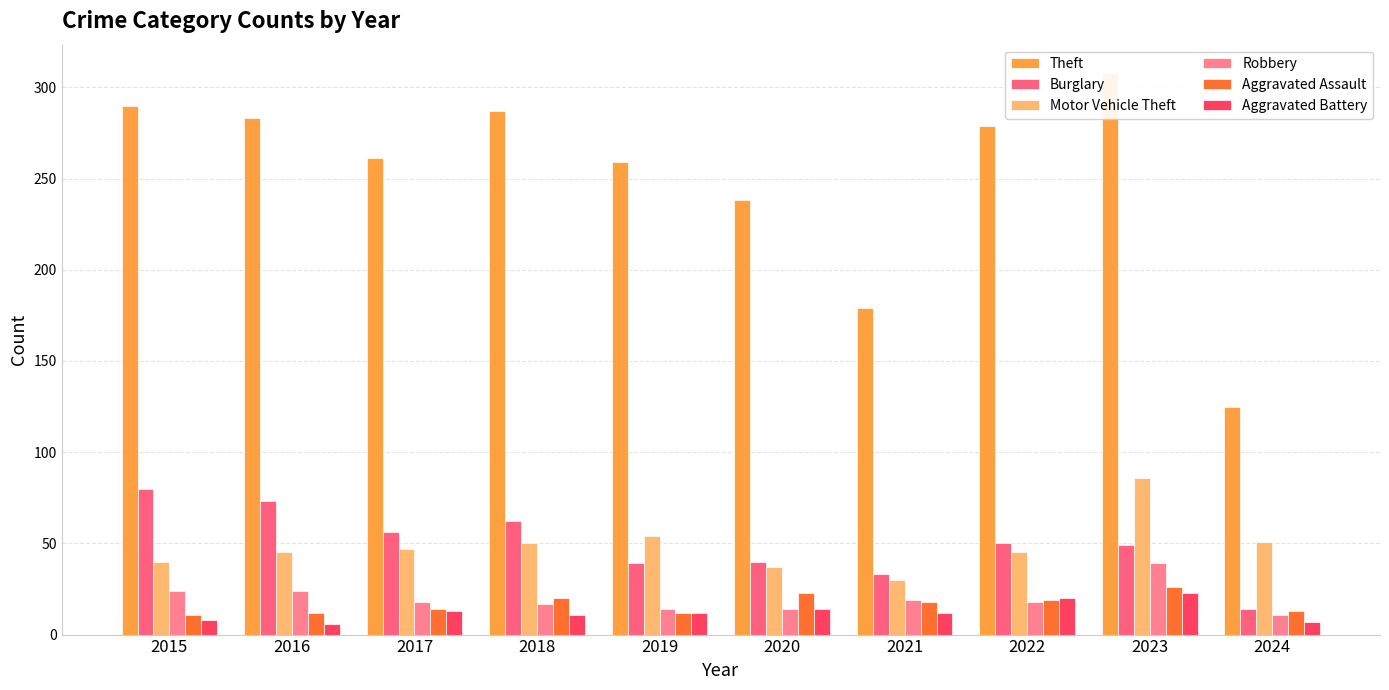

Between 2018 and 2024, which series saw the biggest shift?

Theft